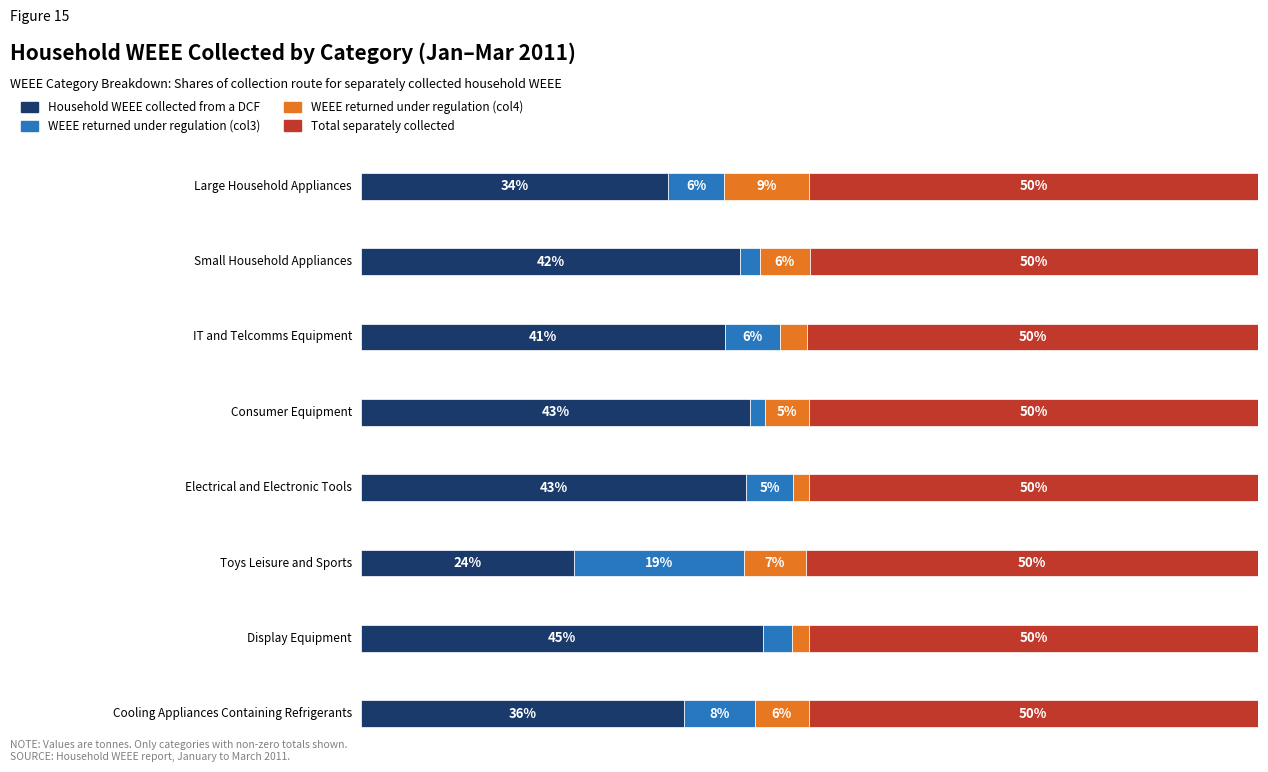

What is the label of the 6th bar from the right?

IT and Telcomms Equipment